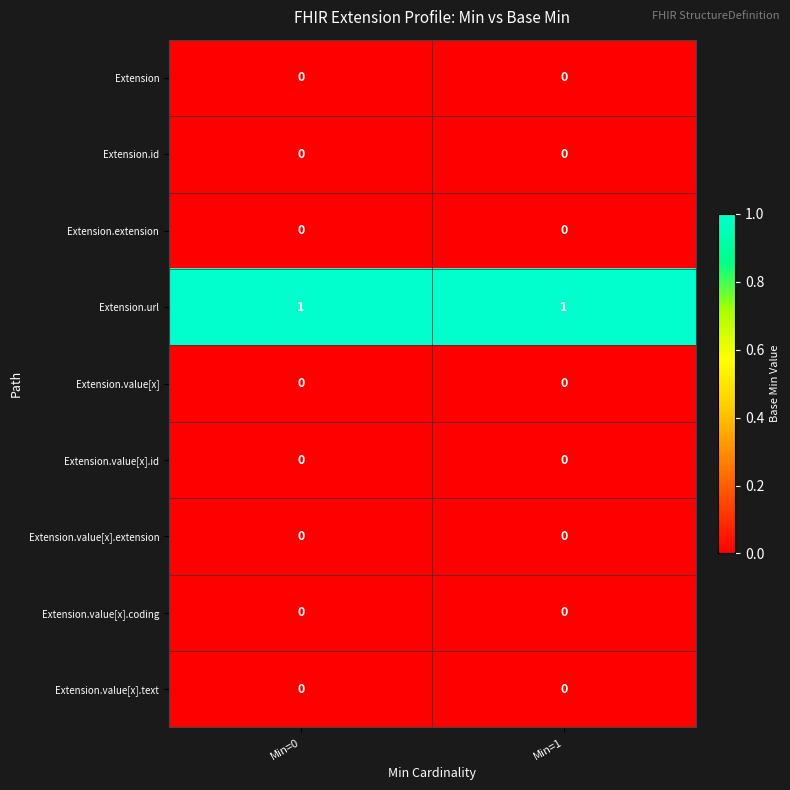

Which series has the largest total across all categories?

Extension.url